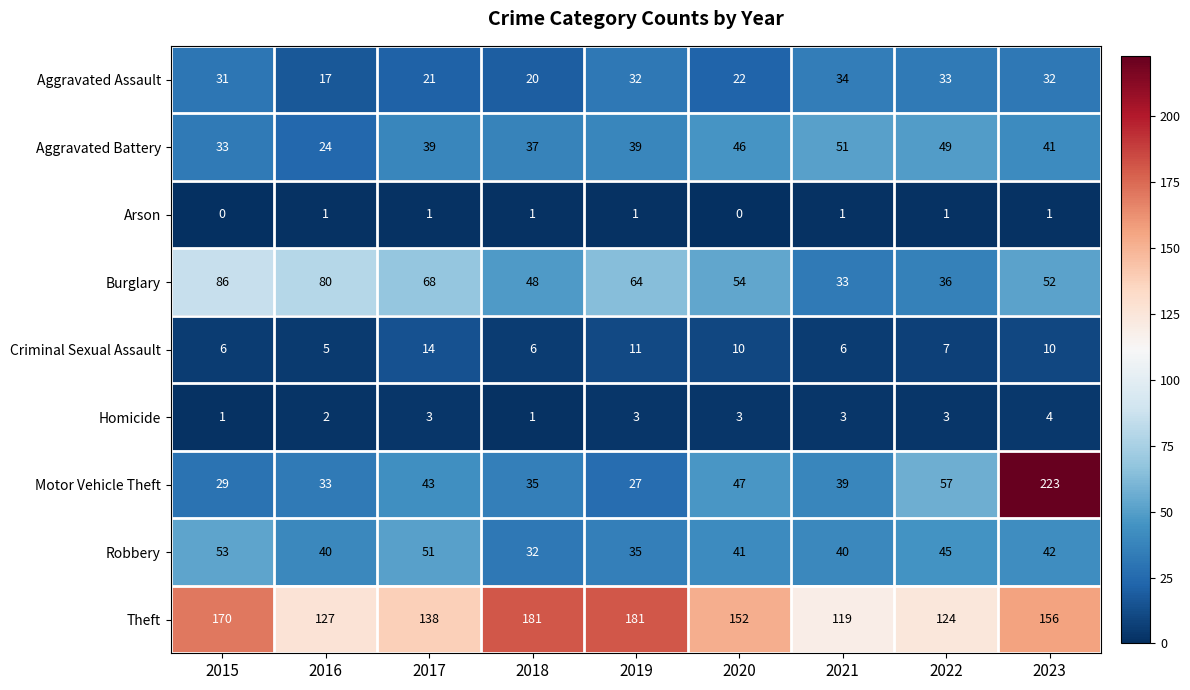

At which label is Aggravated Battery closest to 37?

2018